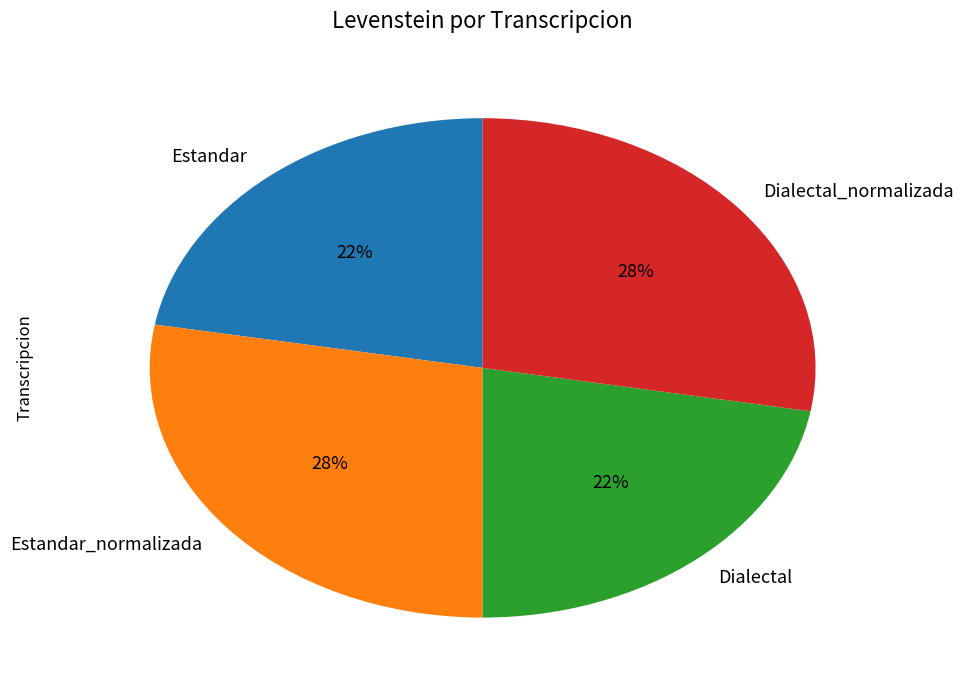

Count the number of slices in the pie.

4